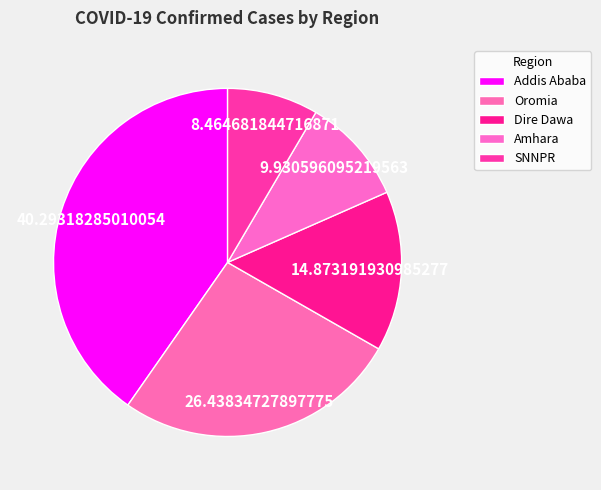

Which has a higher value, Addis Ababa or Dire Dawa?

Addis Ababa